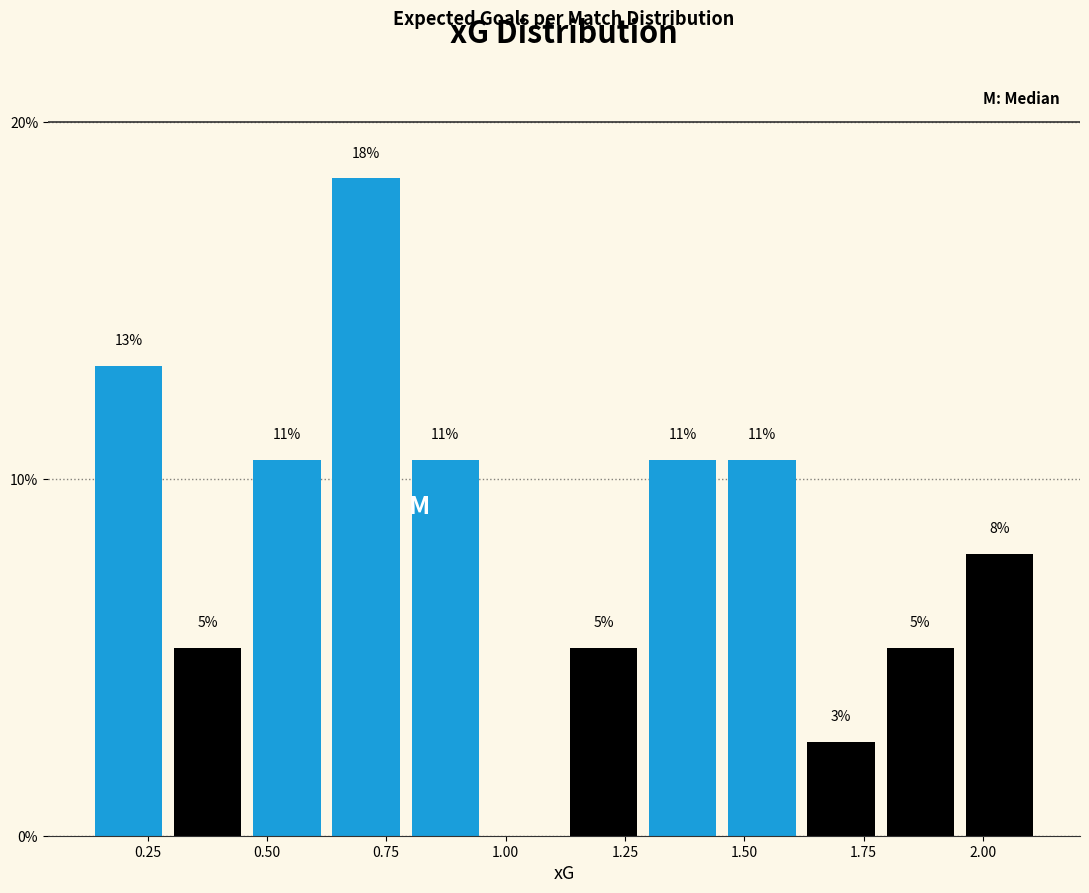

Around what value on the x-axis is the tallest bar? Give the approximate position of its centre, as read against the axis.

0.70